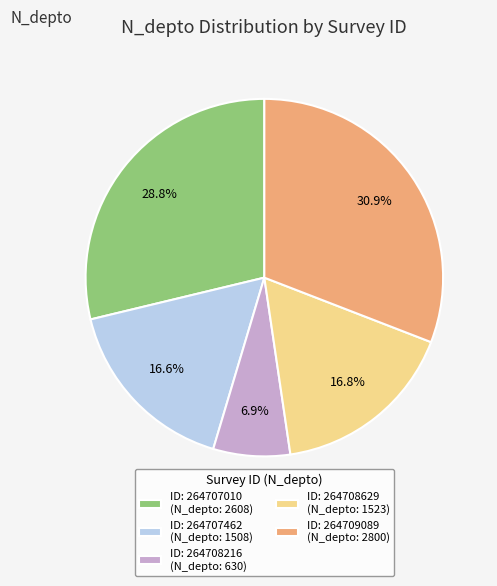

What is the ratio of the value at ID: 264707462 (N_depto: 1508) to the value at ID: 264707010 (N_depto: 2608)?

0.6